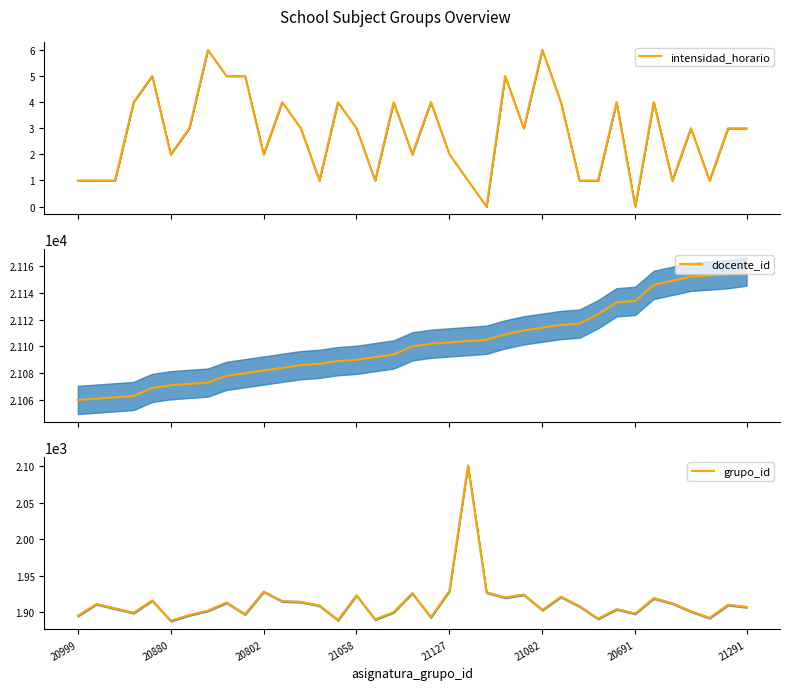

True or false: intensidad_horario and docente_id cross at least once.

False